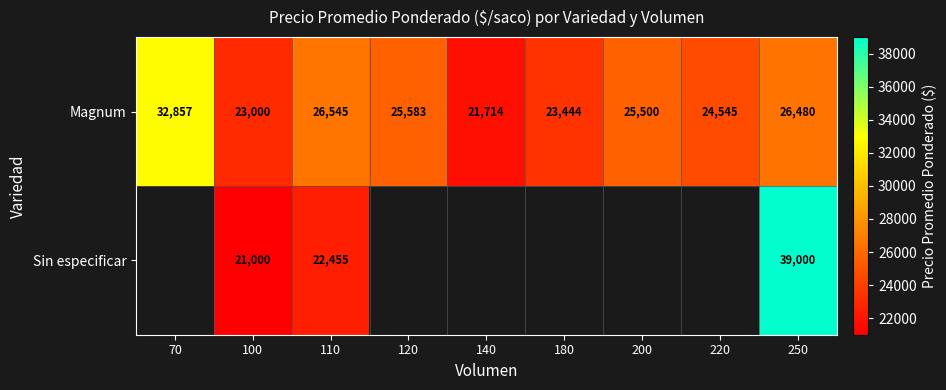

True or false: Magnum has a value of 23000 at 100.

True